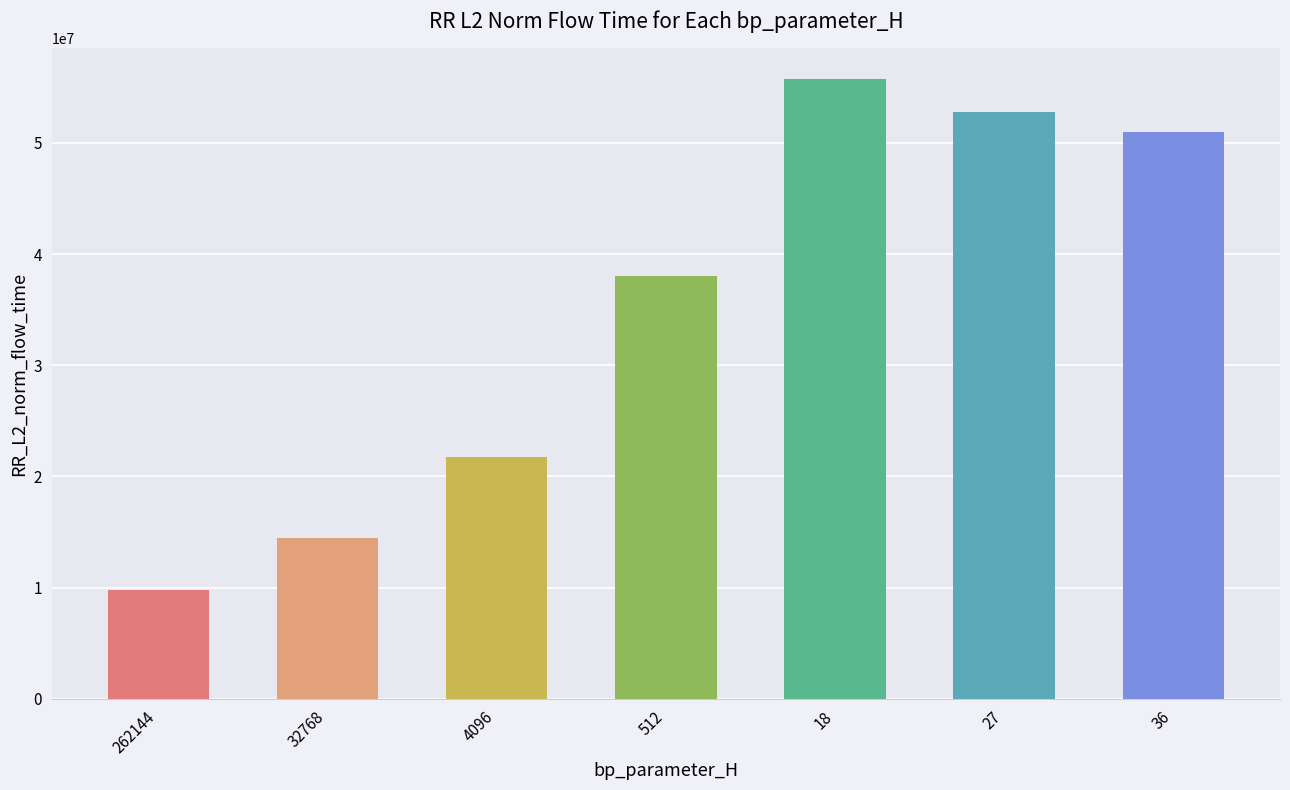

What is the label of the 3rd bar from the left?

4096